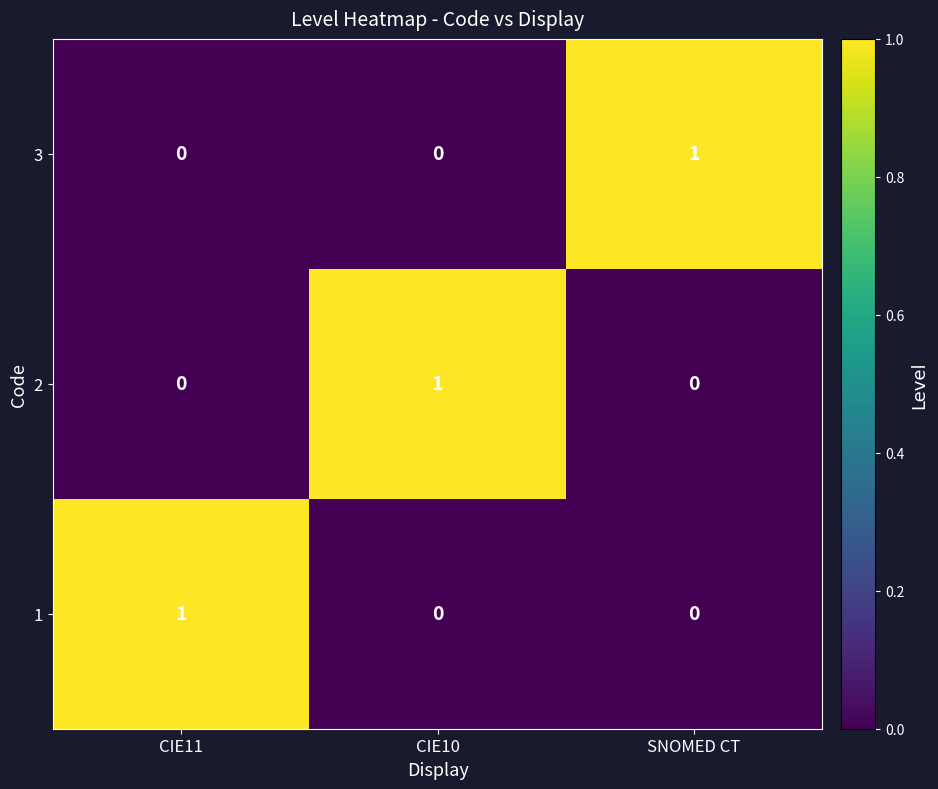

What is the spread (max minus min) of values at CIE11?

1